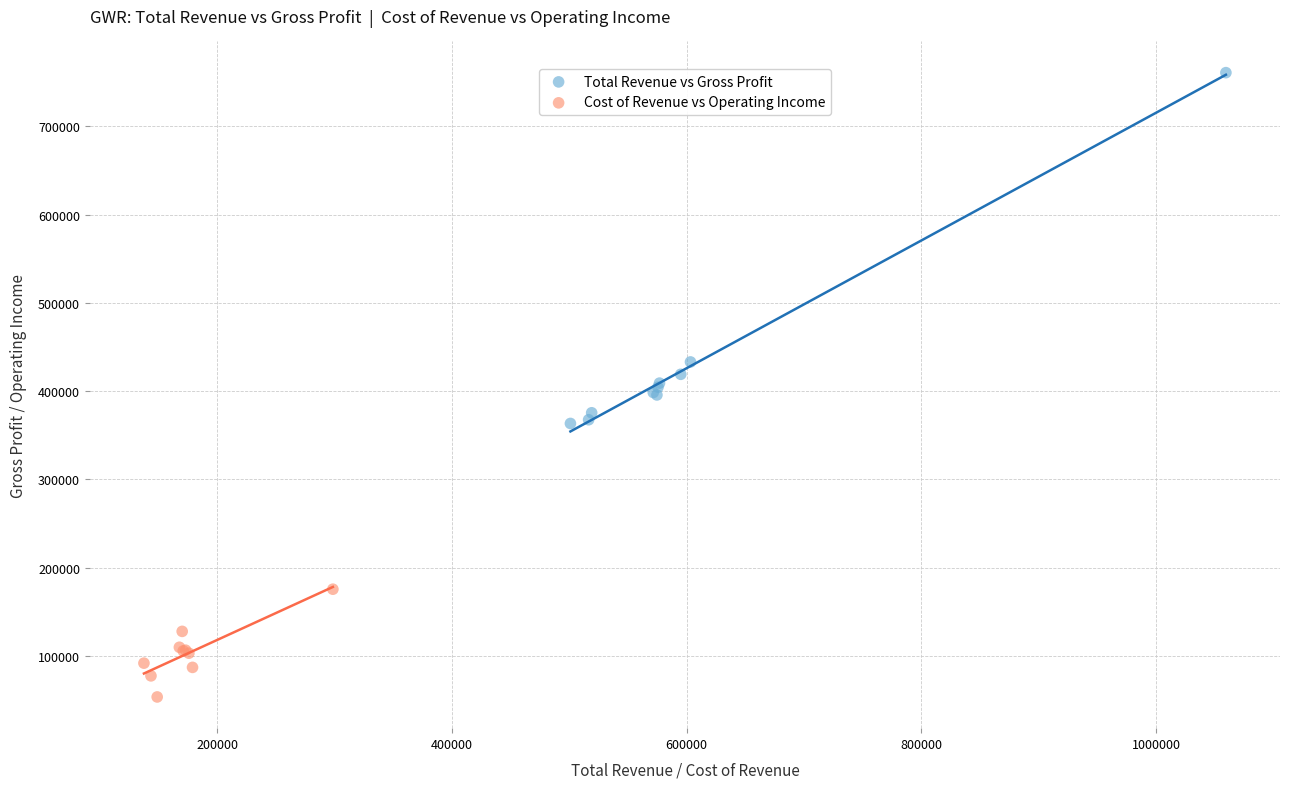

Which series contains the highest Y value?

Total Revenue vs Gross Profit